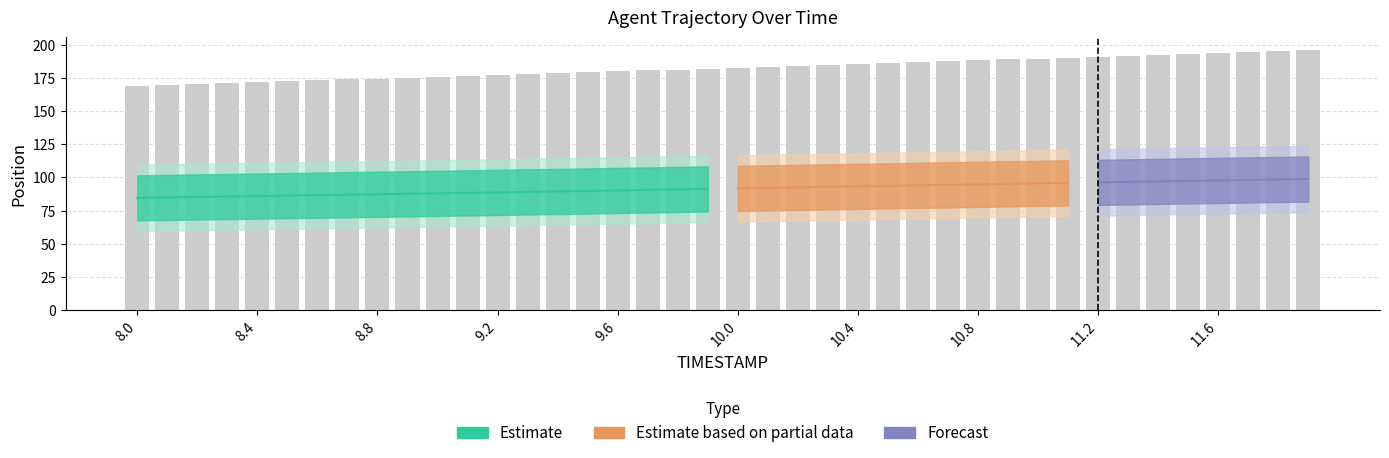

What is the sum of all values?

7292.1